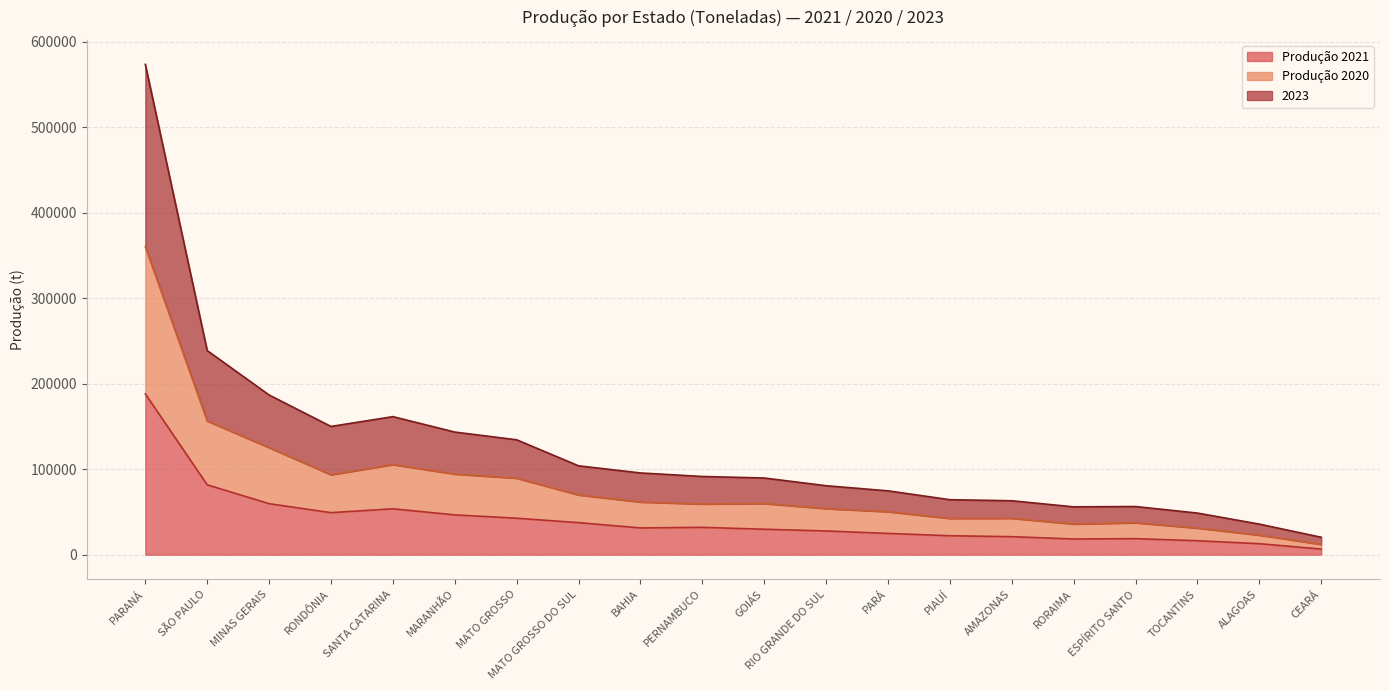

At which label does 2023 reach its minimum?

CEARÁ